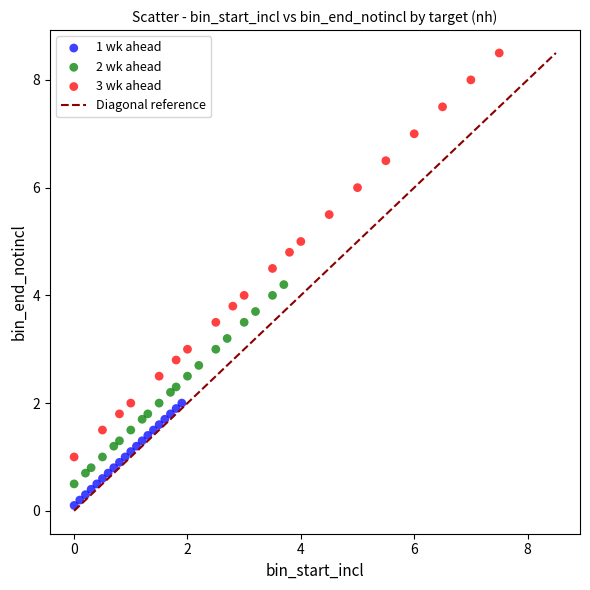

Which series contains the highest Y value?

3 wk ahead